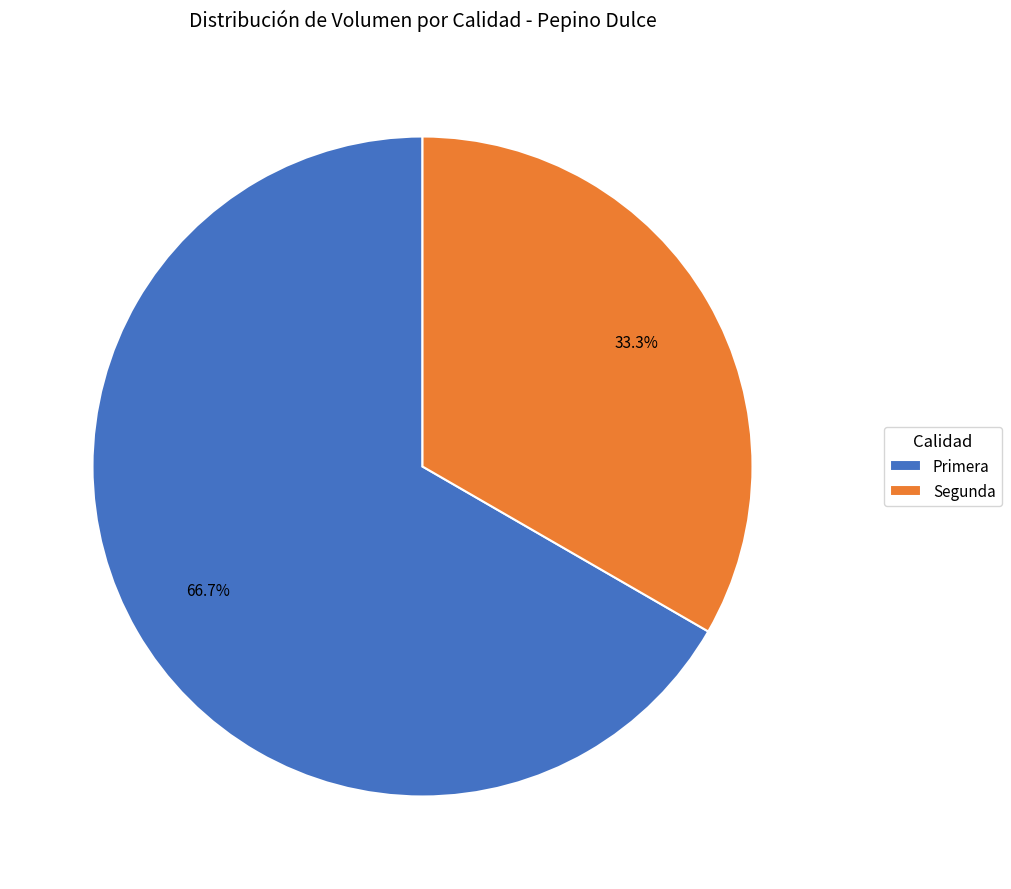

Which category accounts for the majority?

Primera